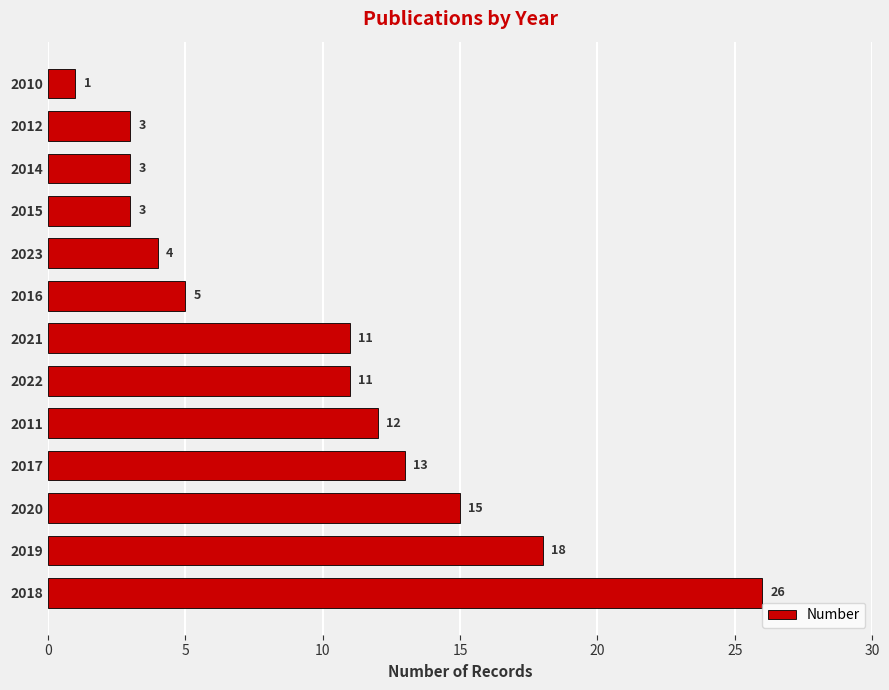

Which category has the highest value across all series?

2018